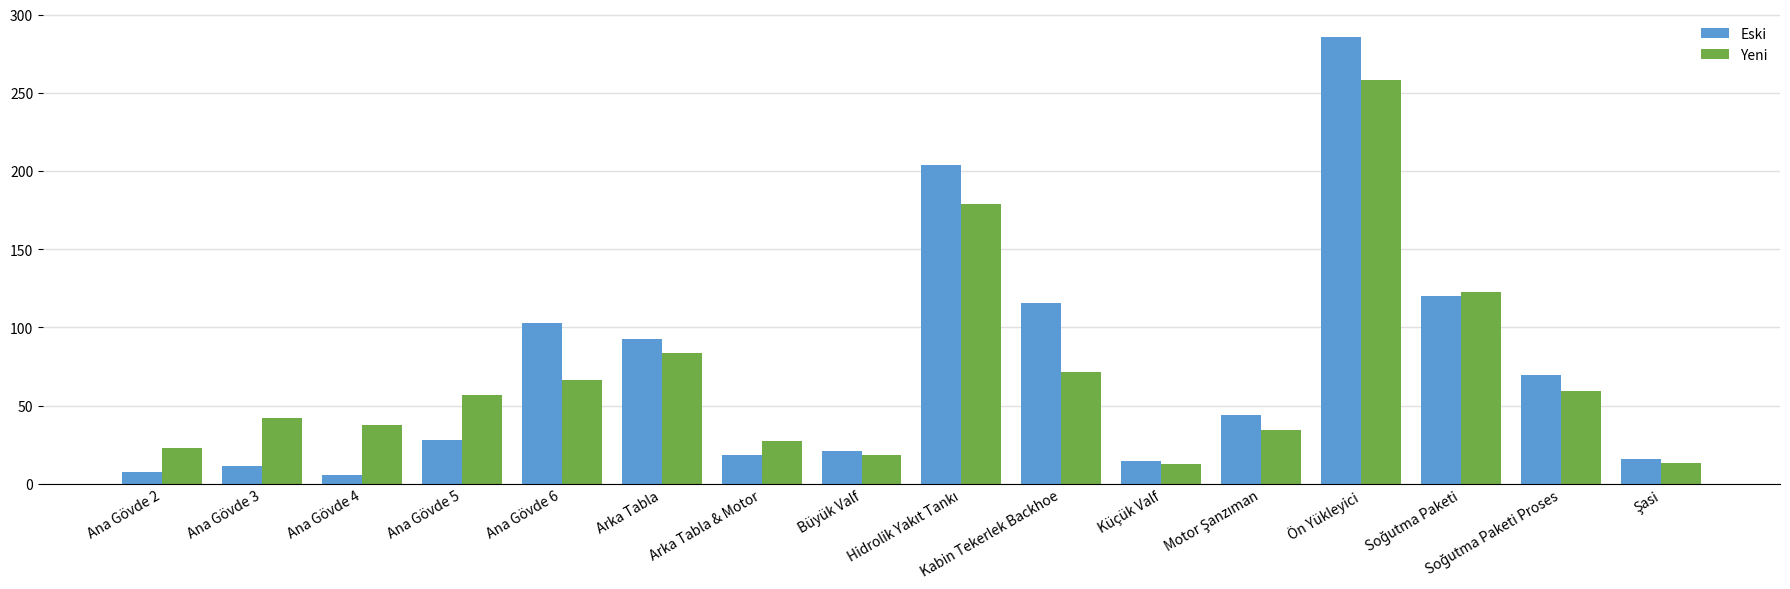

How many bars are there in total?

32